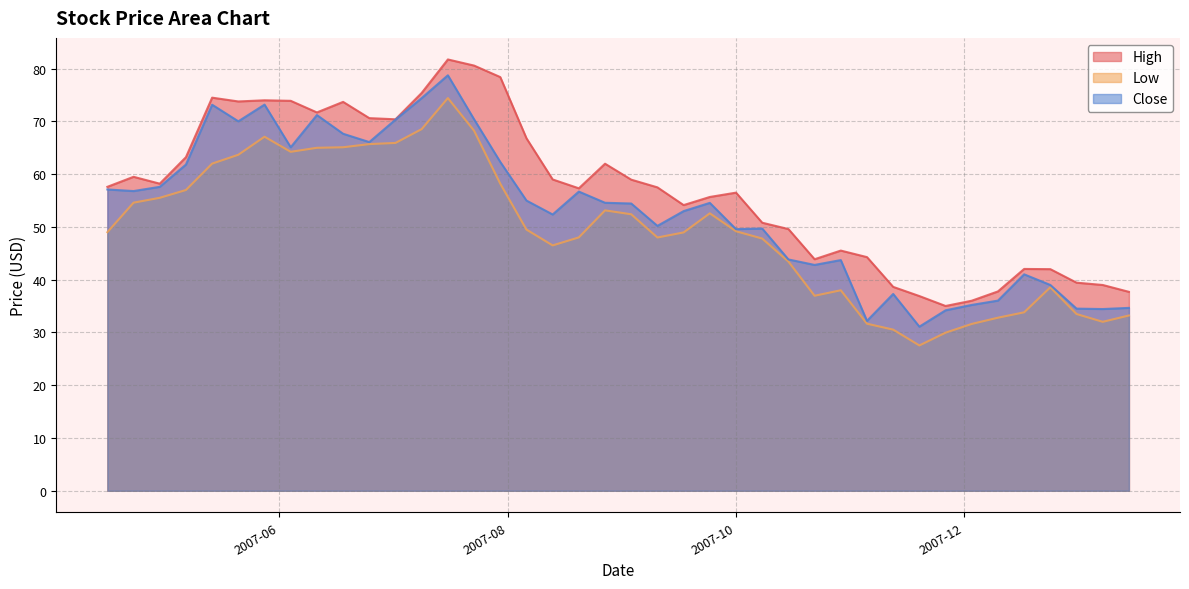

Reading left to right, extract all data points from this chart.

High: 2007-04-16=57.6	2007-05-14=74.5	2007-07-16=81.7	2007-08-06=66.8	2007-09-10=57.5	2007-10-22=43.9	2007-11-05=44.3	2007-11-19=36.9	2007-12-17=42.0	2008-01-07=39.0	2008-01-14=37.7	2007-04-23=59.5	2007-04-30=58.2	2007-05-07=63.2	2007-05-21=73.8	2007-05-28=74.0	2007-06-04=73.9	2007-06-11=71.7	2007-06-18=73.7	2007-06-25=70.6	2007-07-02=70.4	2007-07-09=75.4	2007-07-23=80.6	2007-07-30=78.4	2007-08-13=59.0	2007-08-20=57.3	2007-08-27=62.0	2007-09-03=59.0	2007-09-17=54.1	2007-09-24=55.7	2007-10-01=56.5	2007-10-08=50.8	2007-10-15=49.6	2007-10-29=45.5	2007-11-12=38.6	2007-11-26=35.0	2007-12-03=36.0	2007-12-10=37.8	2007-12-24=42.0	2007-12-31=39.4
Low: 2007-04-16=49.0	2007-05-14=62.0	2007-07-16=74.4	2007-08-06=49.5	2007-09-10=48.0	2007-10-22=37.0	2007-11-05=31.7	2007-11-19=27.5	2007-12-17=33.8	2008-01-07=32.0	2008-01-14=33.2	2007-04-23=54.6	2007-04-30=55.5	2007-05-07=57.0	2007-05-21=63.7	2007-05-28=67.1	2007-06-04=64.2	2007-06-11=65.0	2007-06-18=65.1	2007-06-25=65.7	2007-07-02=65.9	2007-07-09=68.5	2007-07-23=68.2	2007-07-30=58.2	2007-08-13=46.5	2007-08-20=48.0	2007-08-27=53.1	2007-09-03=52.4	2007-09-17=49.0	2007-09-24=52.6	2007-10-01=49.2	2007-10-08=47.8	2007-10-15=43.4	2007-10-29=38.0	2007-11-12=30.5	2007-11-26=30.0	2007-12-03=31.6	2007-12-10=32.8	2007-12-24=38.6	2007-12-31=33.5
Close: 2007-04-16=57.1	2007-05-14=73.2	2007-07-16=78.7	2007-08-06=55.0	2007-09-10=50.2	2007-10-22=42.8	2007-11-05=32.2	2007-11-19=31.1	2007-12-17=41.0	2008-01-07=34.4	2008-01-14=34.7	2007-04-23=56.8	2007-04-30=57.6	2007-05-07=61.8	2007-05-21=70.0	2007-05-28=73.2	2007-06-04=65.1	2007-06-11=71.2	2007-06-18=67.7	2007-06-25=66.1	2007-07-02=70.3	2007-07-09=74.4	2007-07-23=70.4	2007-07-30=62.3	2007-08-13=52.4	2007-08-20=56.7	2007-08-27=54.6	2007-09-03=54.4	2007-09-17=53.0	2007-09-24=54.6	2007-10-01=49.6	2007-10-08=49.7	2007-10-15=43.8	2007-10-29=43.7	2007-11-12=37.3	2007-11-26=34.2	2007-12-03=35.2	2007-12-10=36.0	2007-12-24=39.0	2007-12-31=34.5